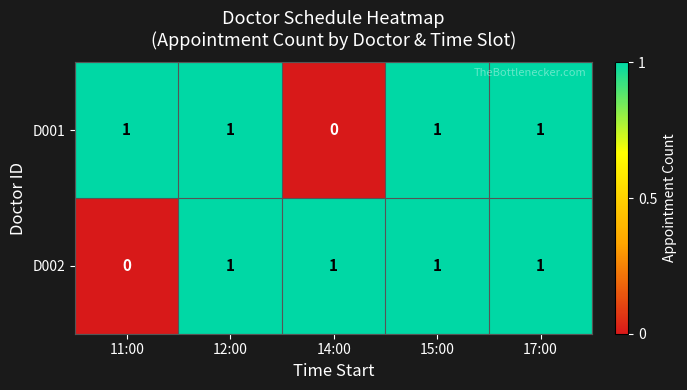

What is the sum of all D001 values?

4